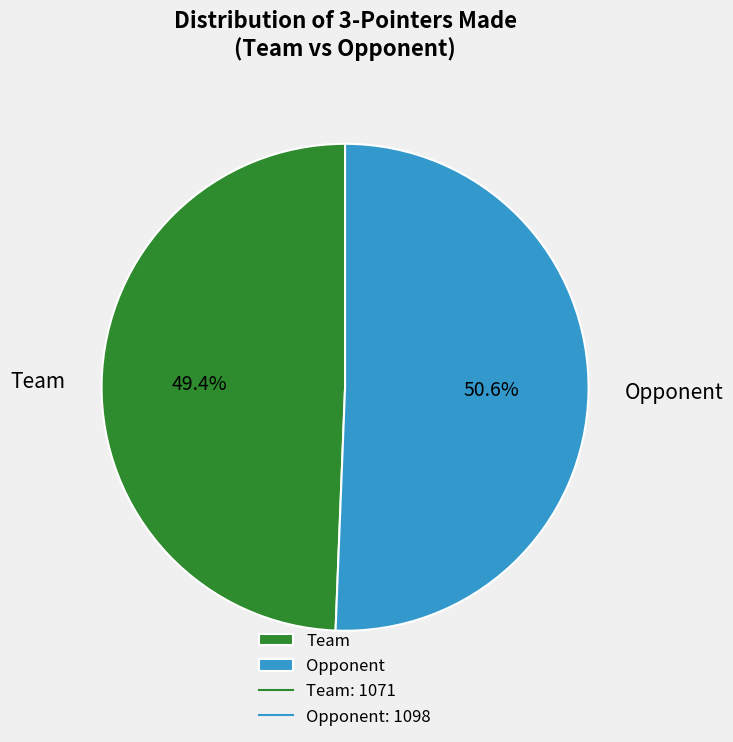

To the nearest percent, what is the average slice percentage?

50%